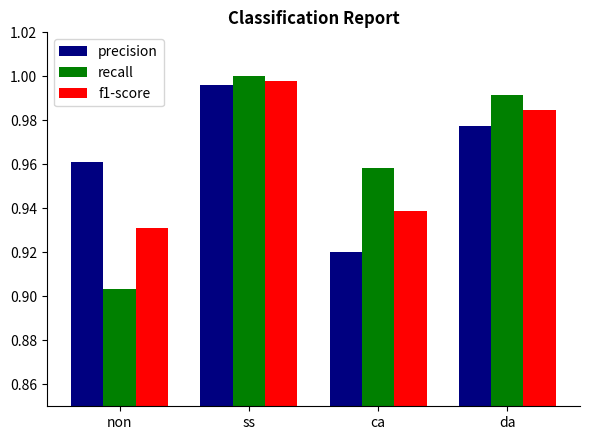

At which category does the chart reach its peak across all series?

ss